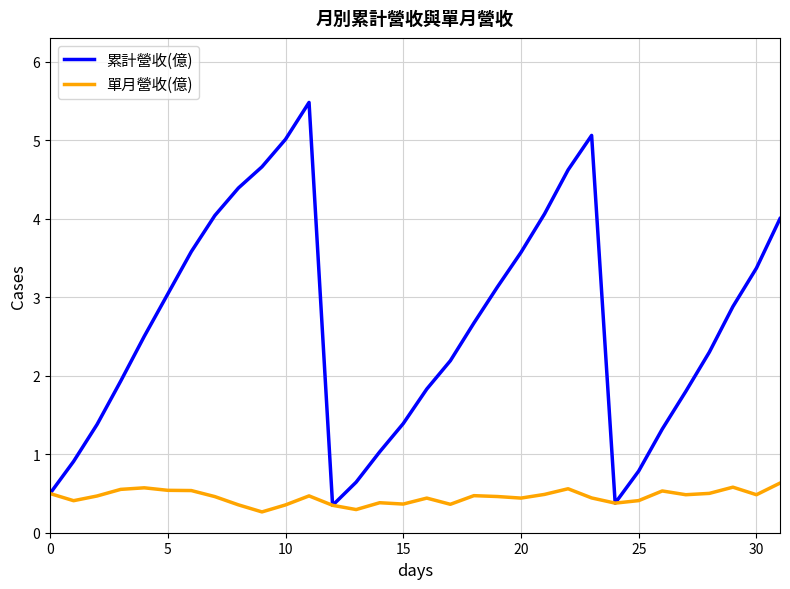

Which series has the widest spread of values?

累計營收(億)